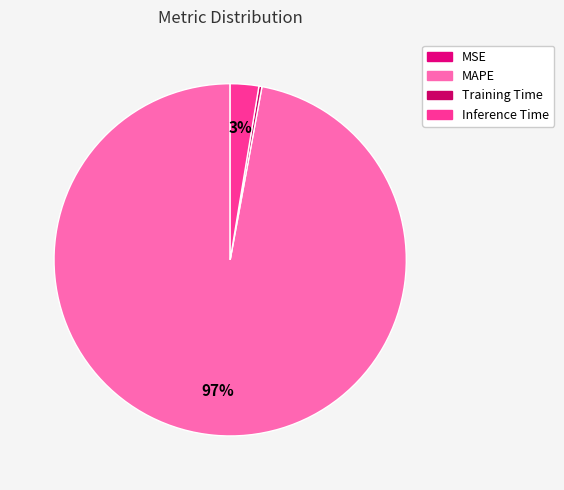

To the nearest percent, what percentage of the pie is MAPE?

97%